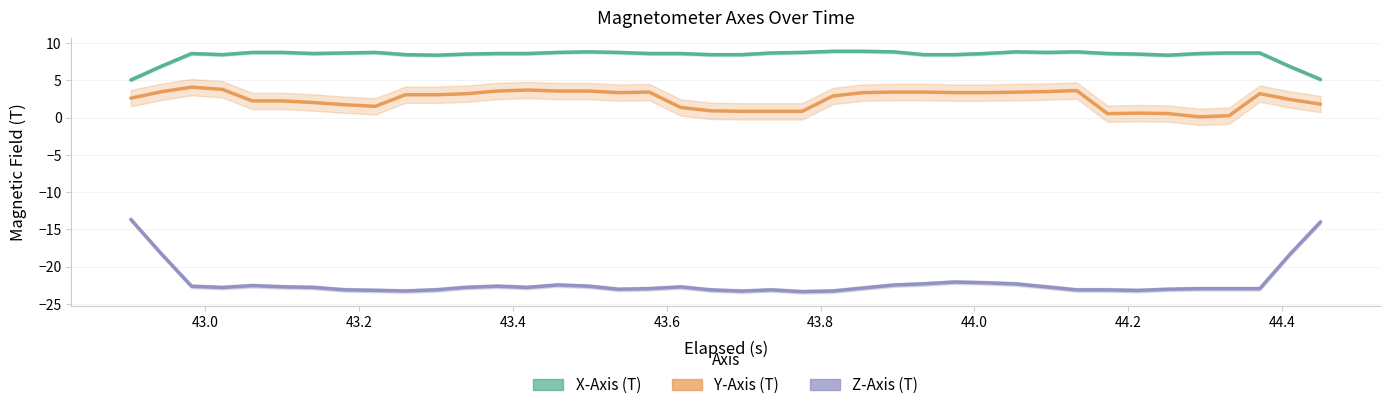

List the series in order of their overall mean, lowest first.

Z-Axis (T), Y-Axis (T), X-Axis (T)